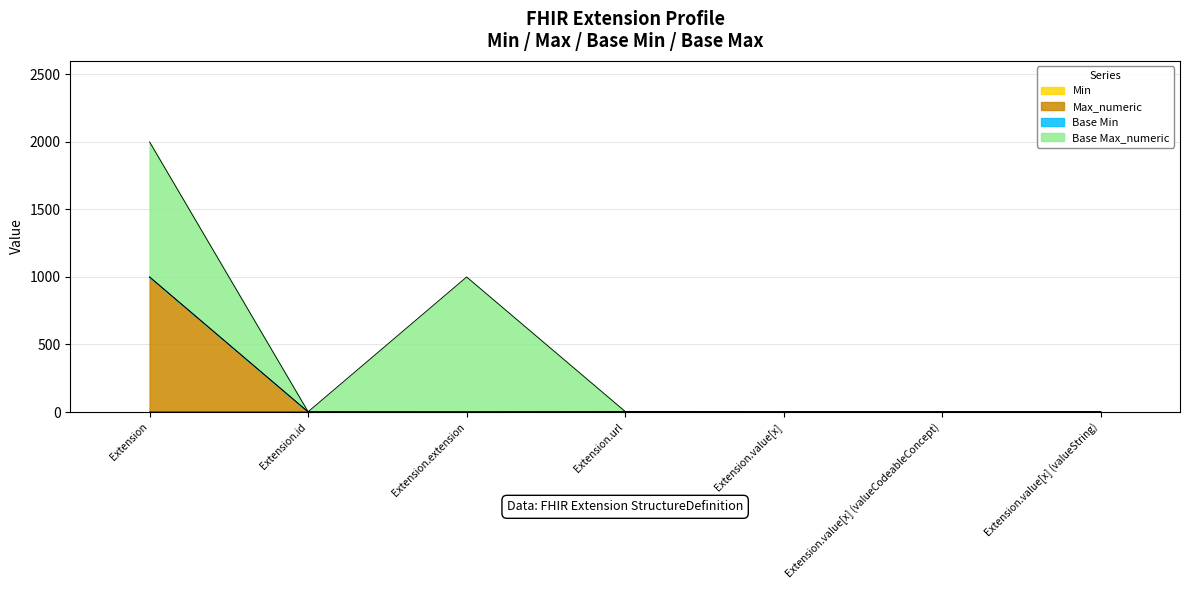

The value of Max_numeric at Extension.id is 1. True or false?

True